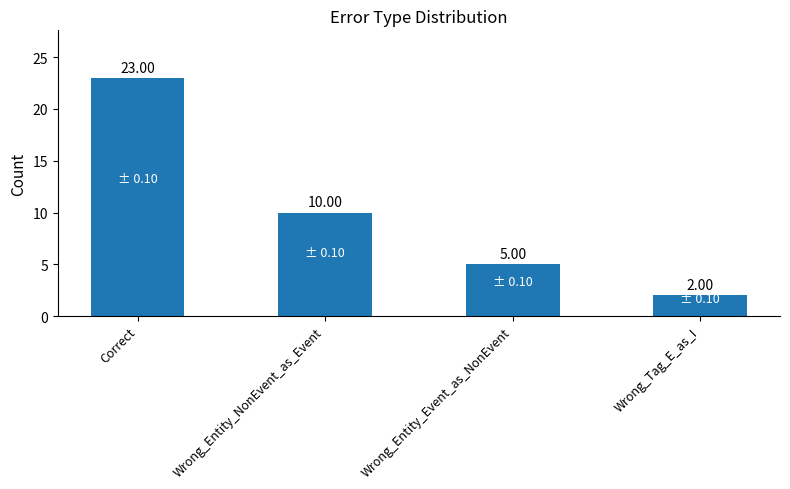

What is the approximate value at Wrong_Entity_NonEvent_as_Event?

10